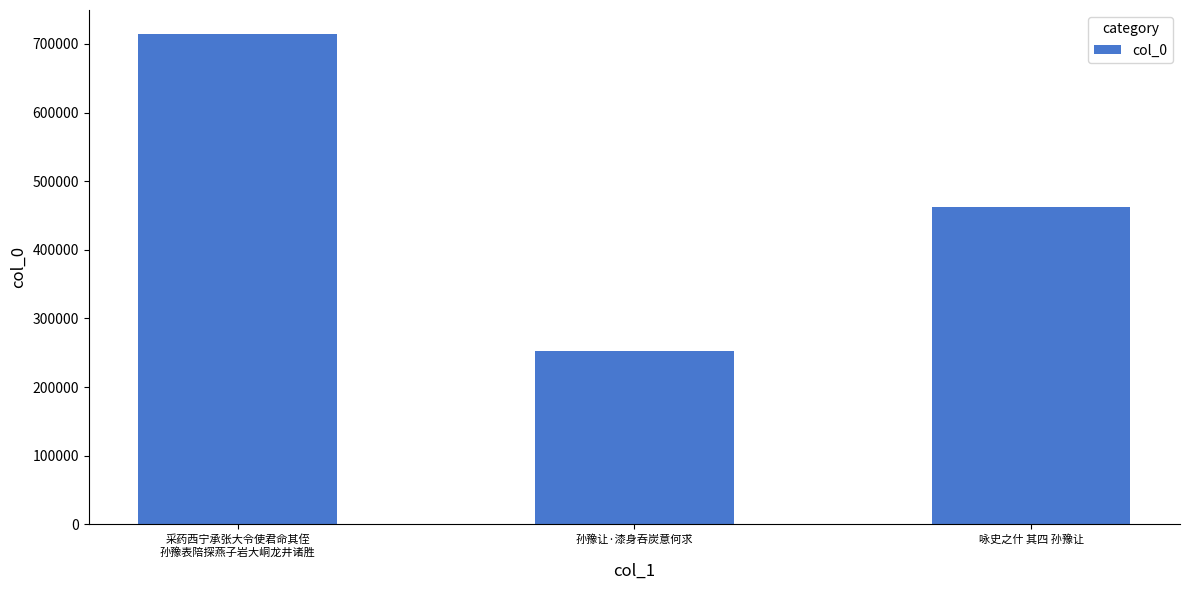

How many bars are there in total?

3